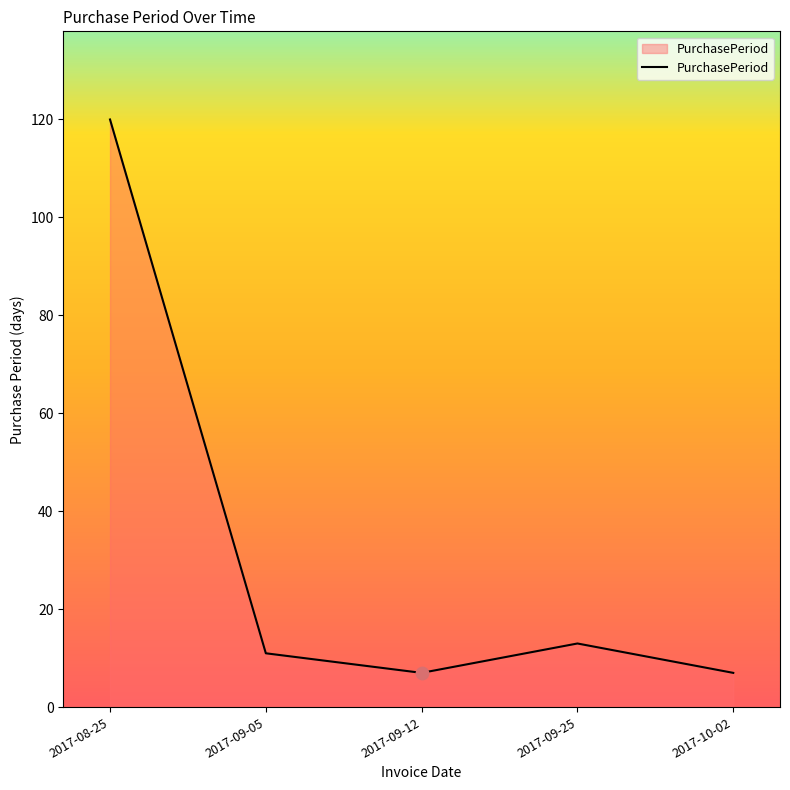

What is the change in value from 2017-08-25 to 2017-10-02?

-113